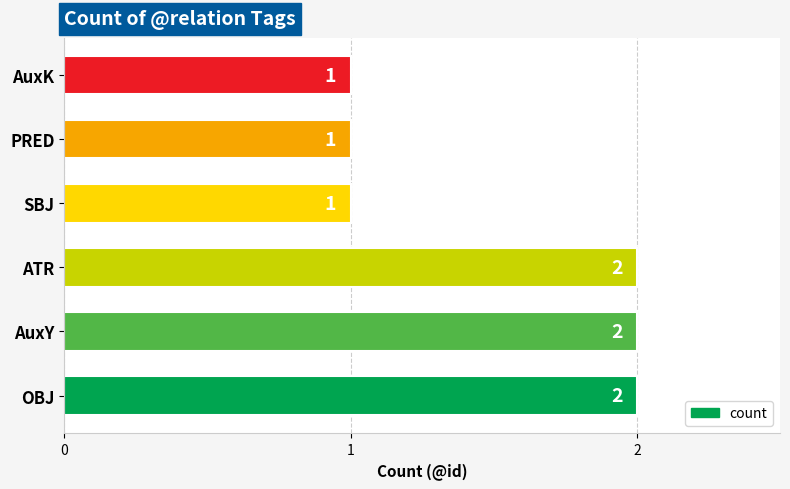

What is the difference between the maximum and minimum values?

1